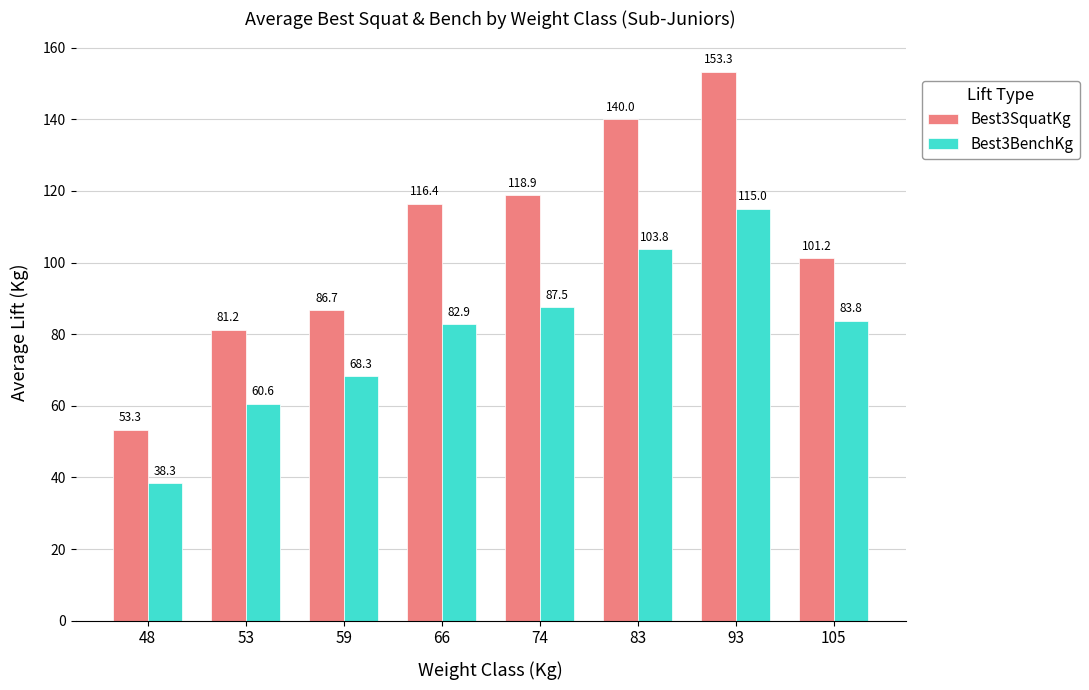

What is the average value of the Best3BenchKg series?

80.0